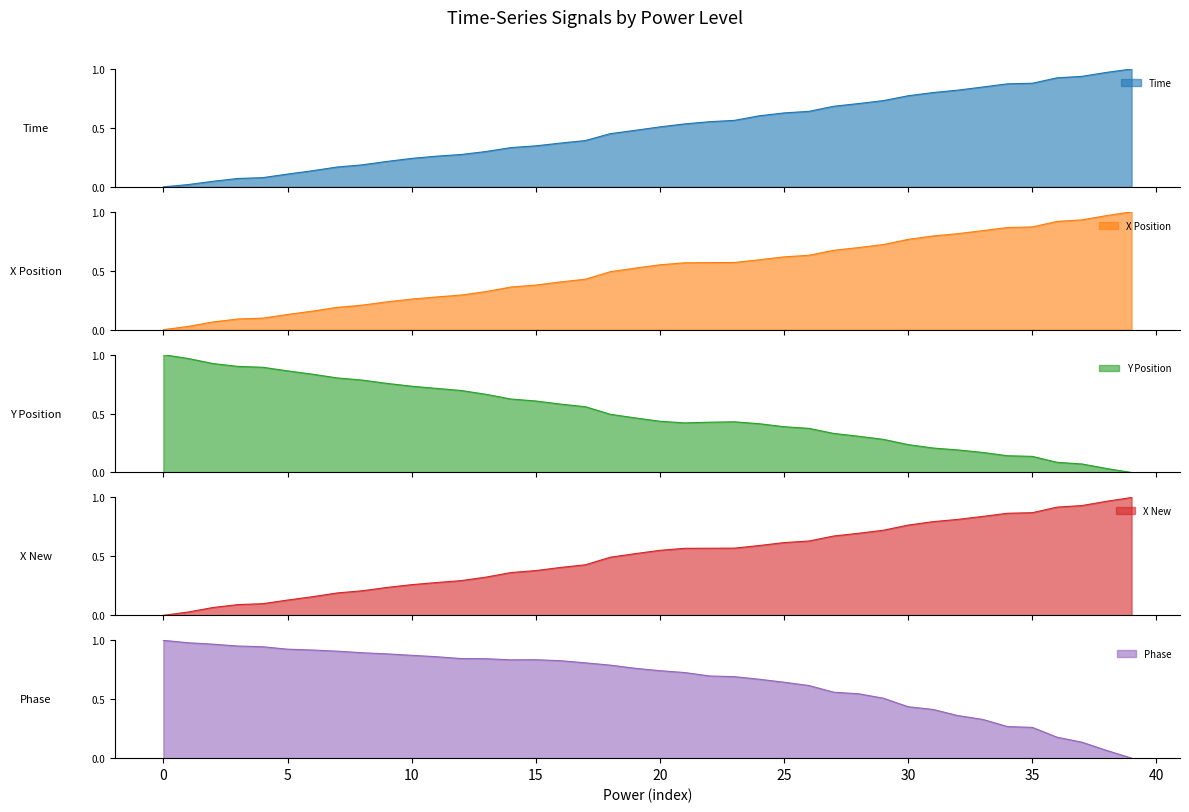

Where do Time line and X New line first cross each other?

23 and 24